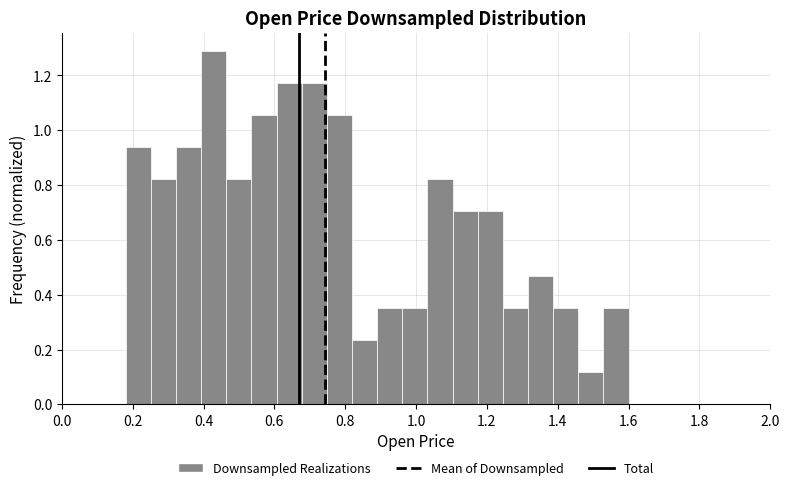

Around what value on the x-axis is the tallest bar? Give the approximate position of its centre, as read against the axis.

0.42